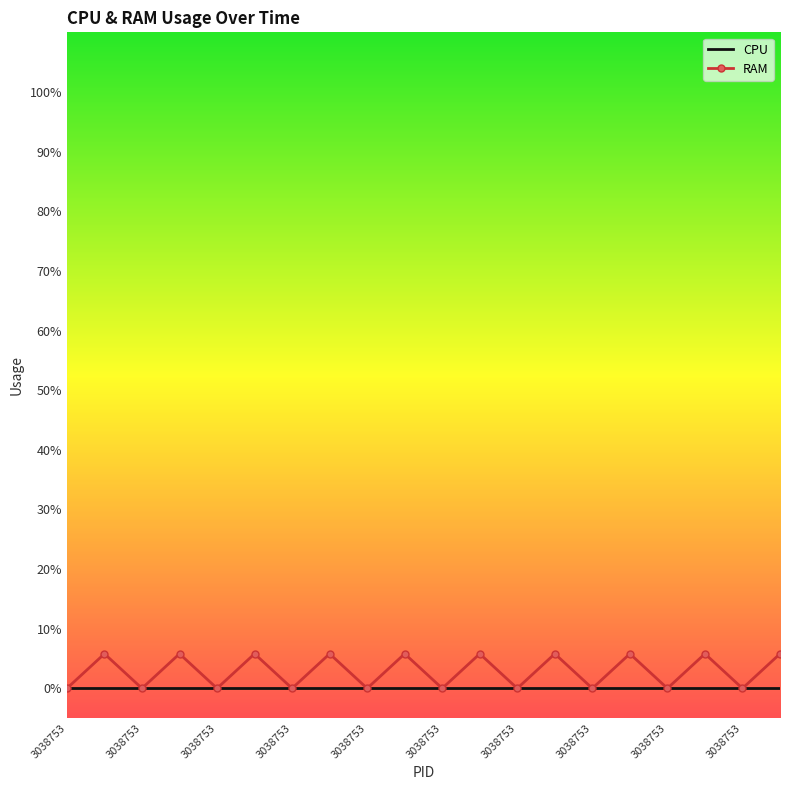

Rank the series by their maximum value, from highest to lowest.

RAM, CPU